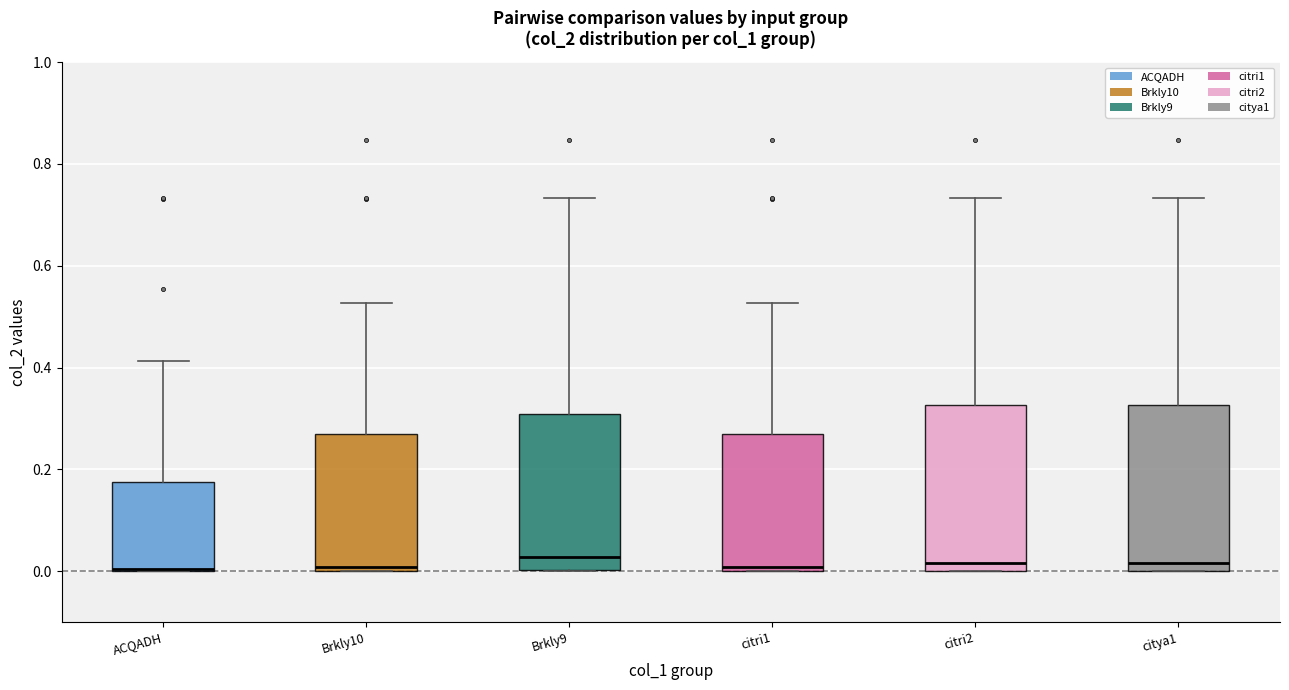

Where is the upper edge of the box for citri1 on the y-axis? The values are not printed on the chart, so give them approximately, as read against the axis.

0.26